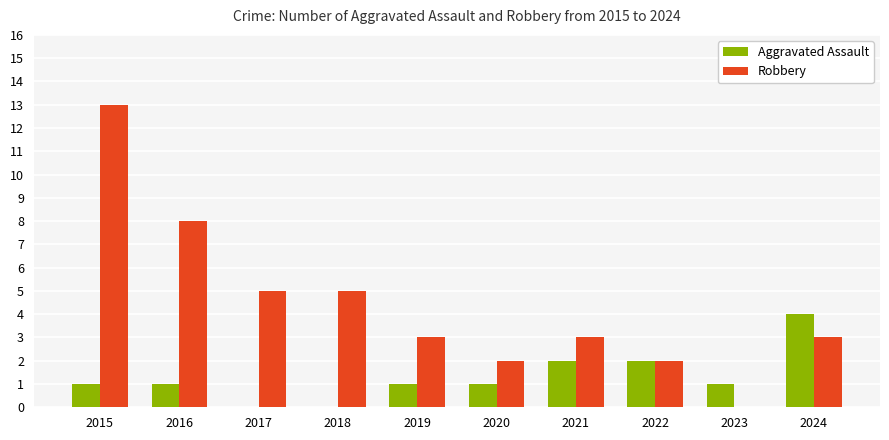

What is the greatest value displayed?

13